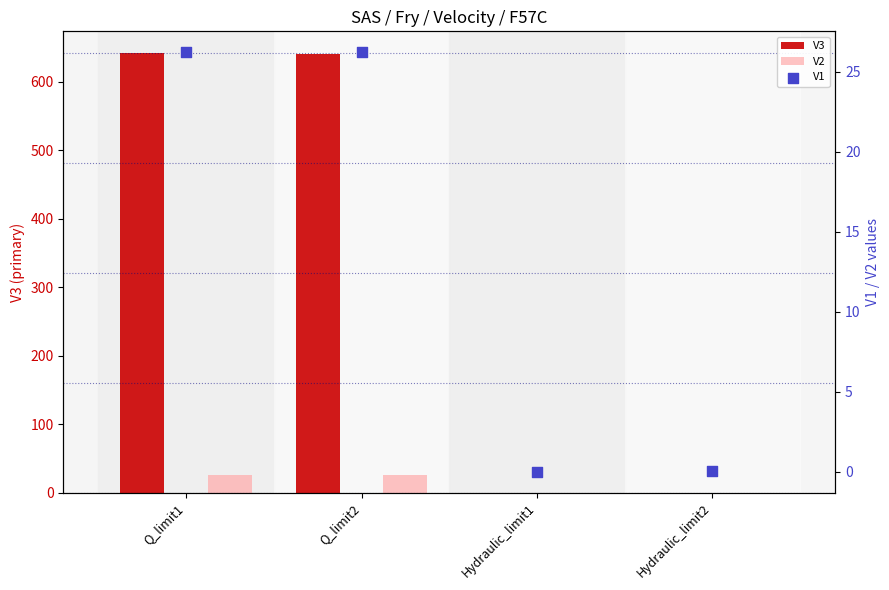

At which category is the sum across all series the highest?

Q_limit1